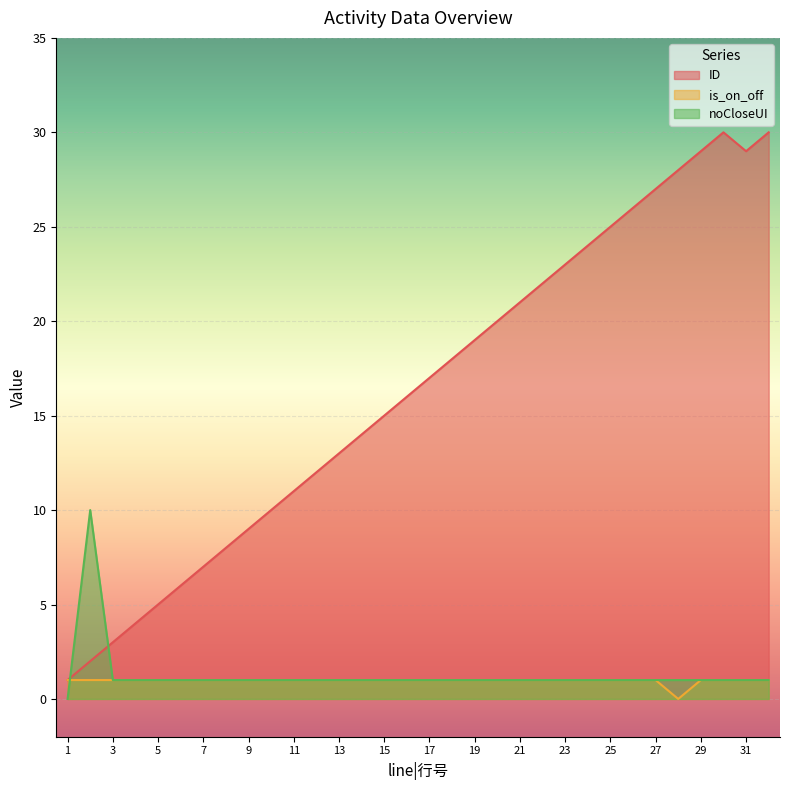

The ID series shows 3 at 3. True or false?

True